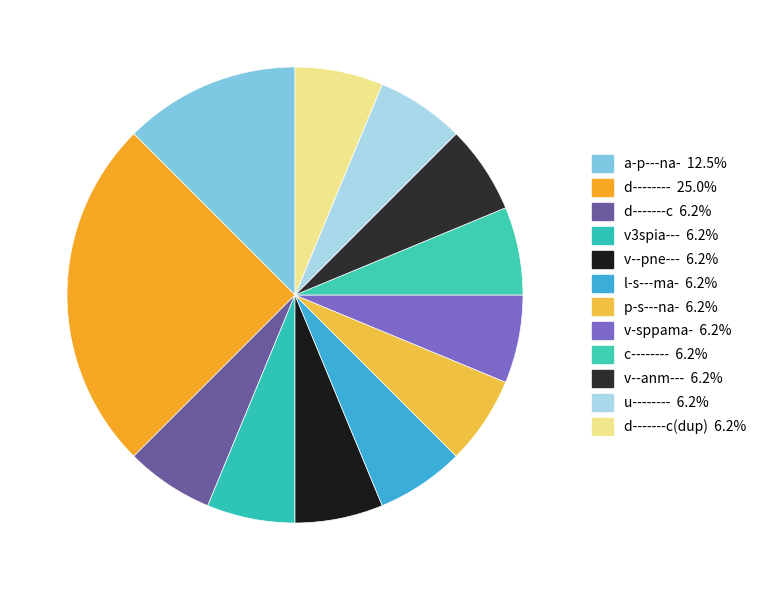

How many segments does this pie chart have?

12